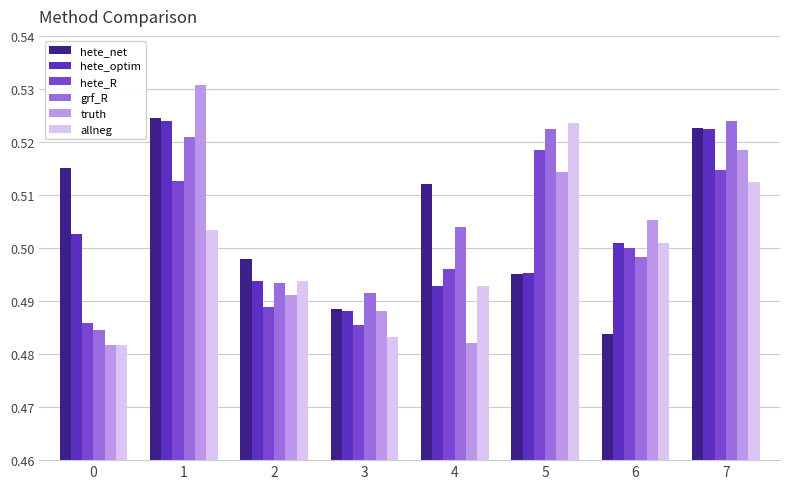

Is the value of hete_net at 4 greater than the value of hete_R at 7?

No